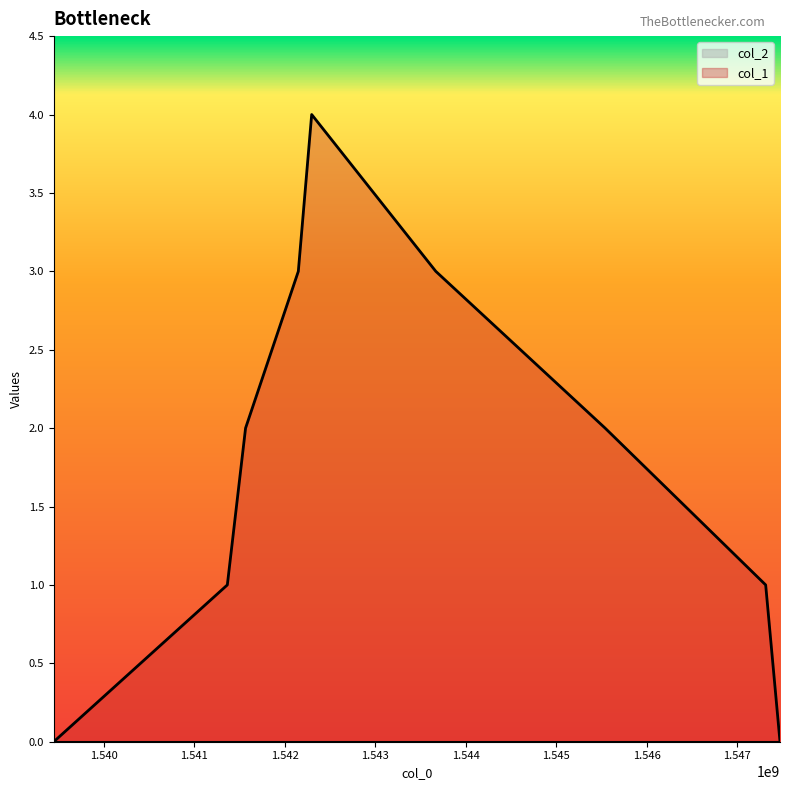

How many interior local peaks (higher than both neighbors) does the data have?

1